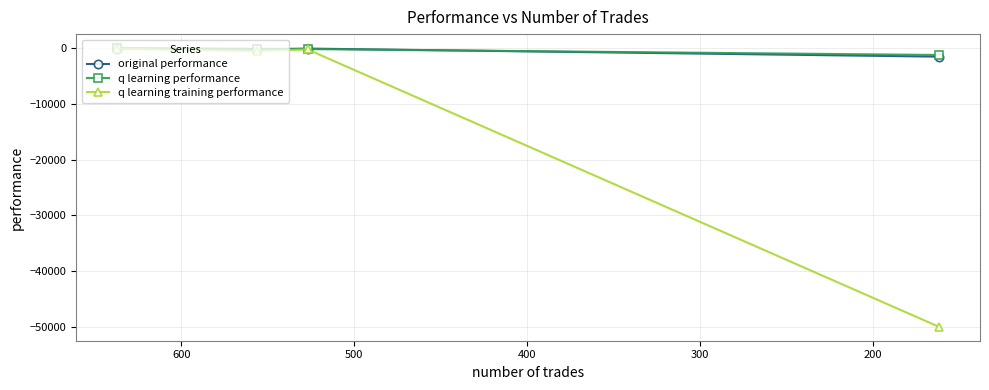

How many interior local peaks does the q learning training performance series have?

1